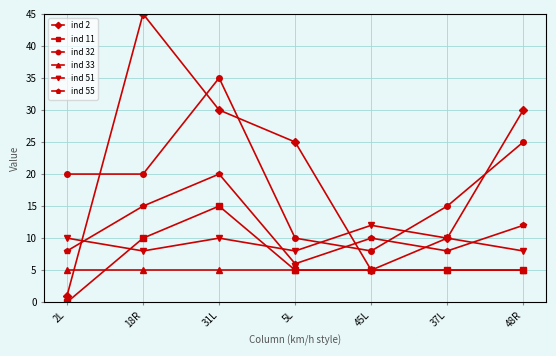

The value of ind 11 at 31L is 15. True or false?

True